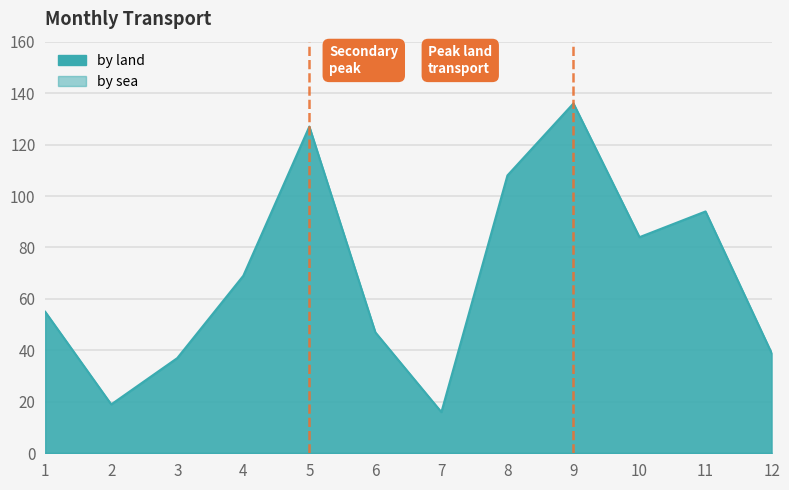

The chart shows a value of 127 at 5. True or false?

True